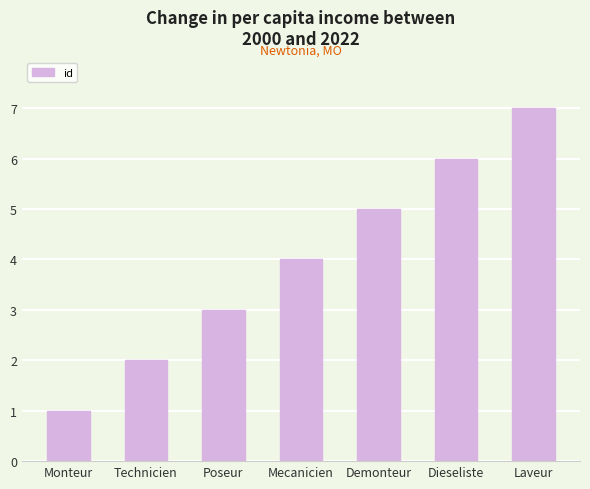

What is the value of the 4th bar from the left?

4